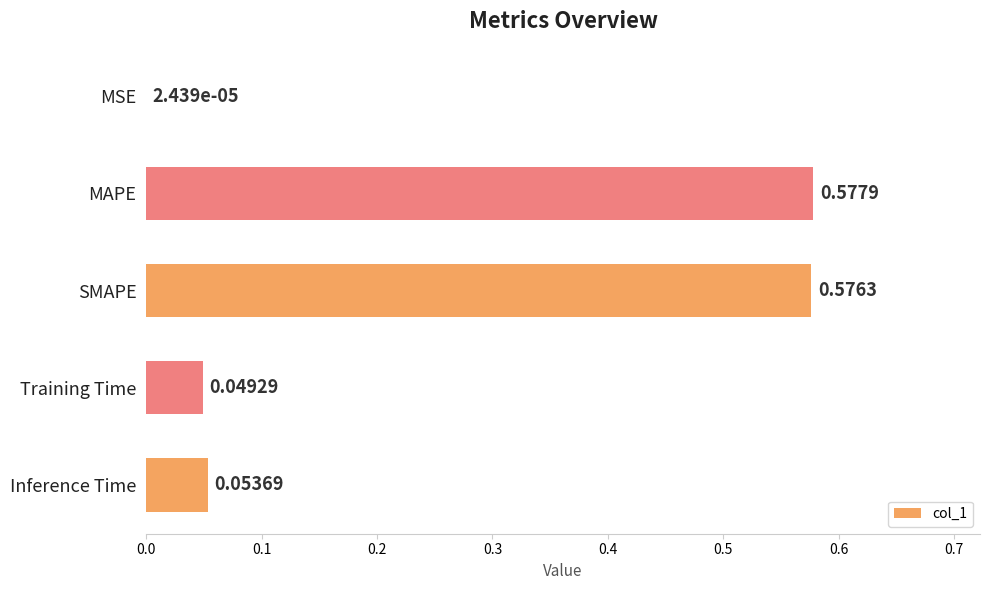

Which category has the highest value across all series?

MAPE